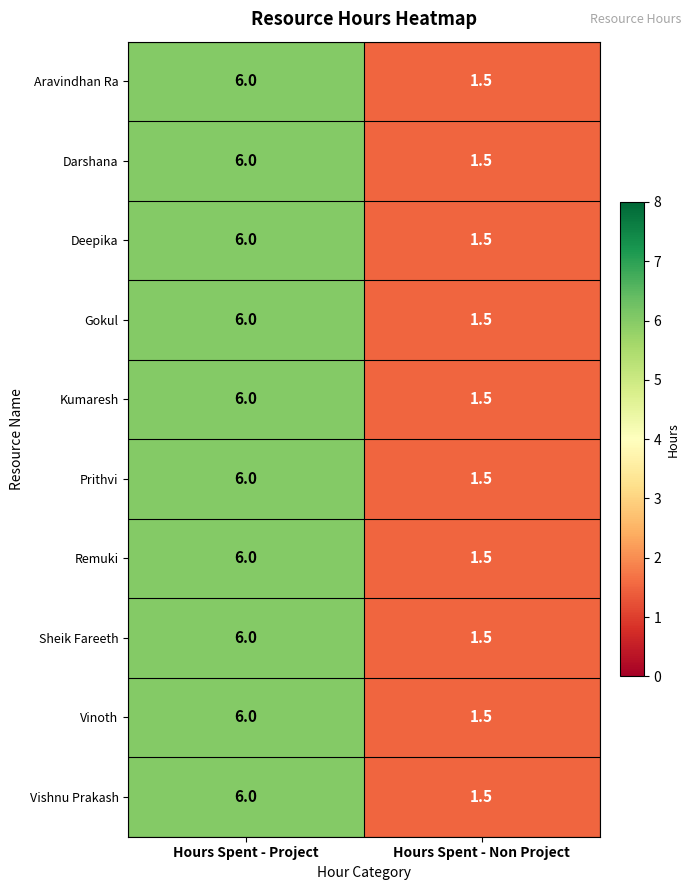

Reading left to right, list all the values displayed in this chart.

Aravindhan Ra: Hours Spent - Project=6.0	Hours Spent - Non Project=1.5
Darshana: Hours Spent - Project=6.0	Hours Spent - Non Project=1.5
Deepika: Hours Spent - Project=6.0	Hours Spent - Non Project=1.5
Gokul: Hours Spent - Project=6.0	Hours Spent - Non Project=1.5
Kumaresh: Hours Spent - Project=6.0	Hours Spent - Non Project=1.5
Prithvi: Hours Spent - Project=6.0	Hours Spent - Non Project=1.5
Remuki: Hours Spent - Project=6.0	Hours Spent - Non Project=1.5
Sheik Fareeth: Hours Spent - Project=6.0	Hours Spent - Non Project=1.5
Vinoth: Hours Spent - Project=6.0	Hours Spent - Non Project=1.5
Vishnu Prakash: Hours Spent - Project=6.0	Hours Spent - Non Project=1.5